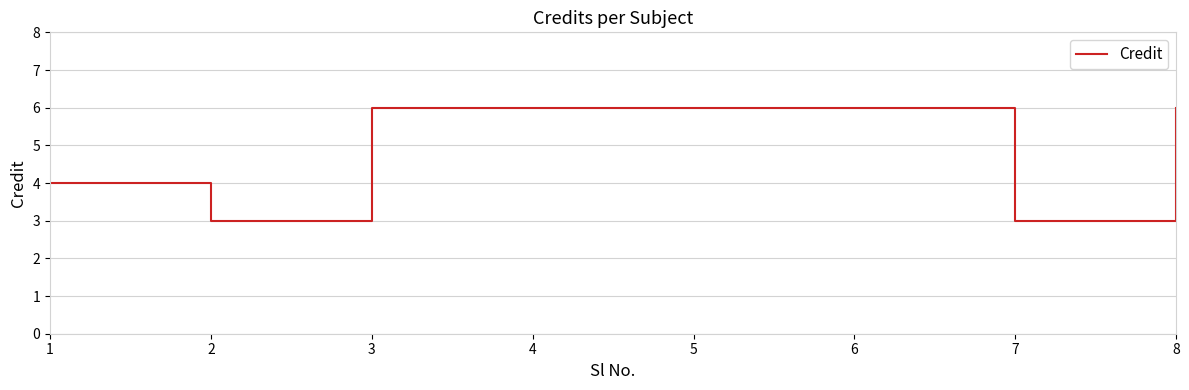

At which category does the data reach its first local valley?

2